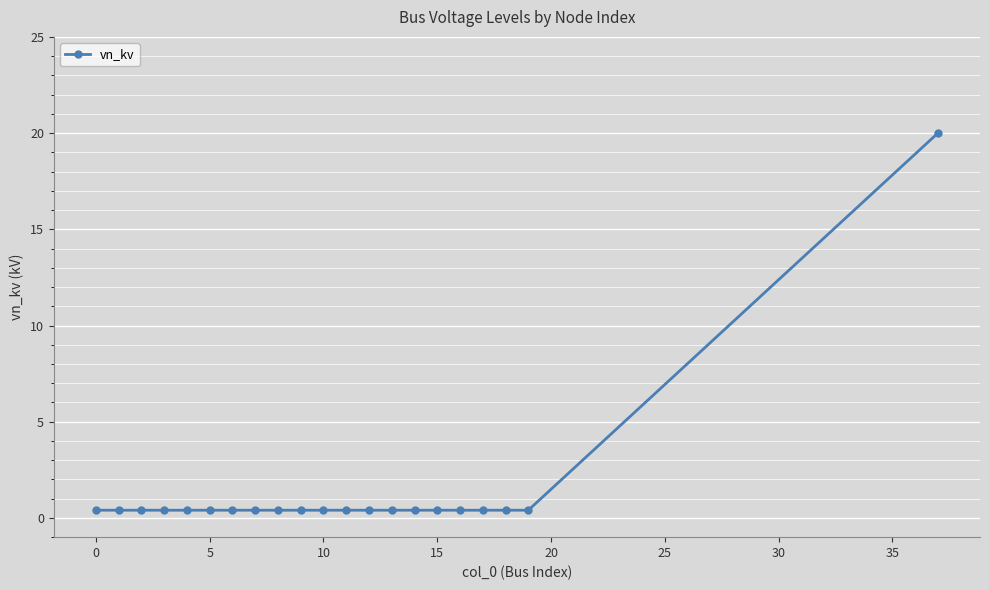

What is the difference between the maximum and minimum values?

19.6